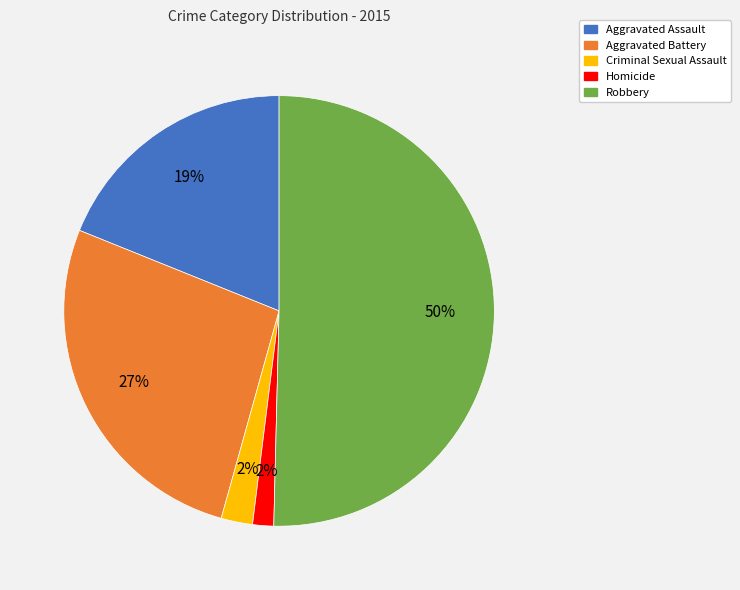

True or false: Aggravated Battery accounts for 27% of the total.

True